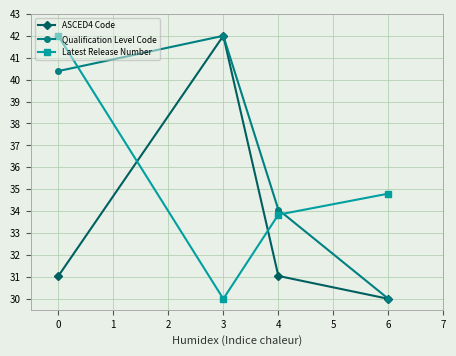

What are all the series names shown in the legend?

ASCED4 Code, Qualification Level Code, Latest Release Number